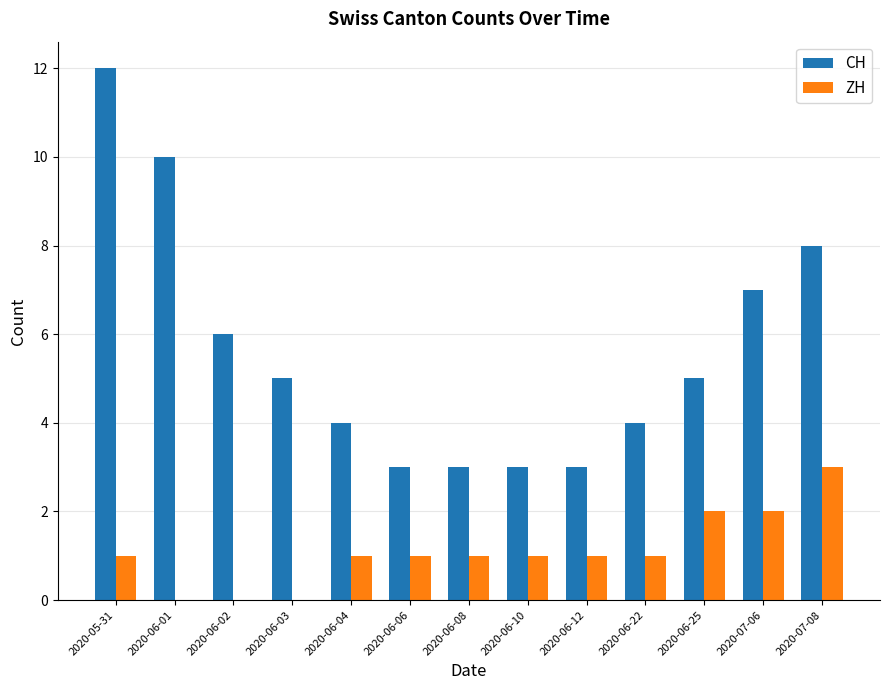

Reading left to right, extract all data points from this chart.

CH: 12	10	6	5	4	3	3	3	3	4	5	7	8
ZH: 1	0	0	0	1	1	1	1	1	1	2	2	3